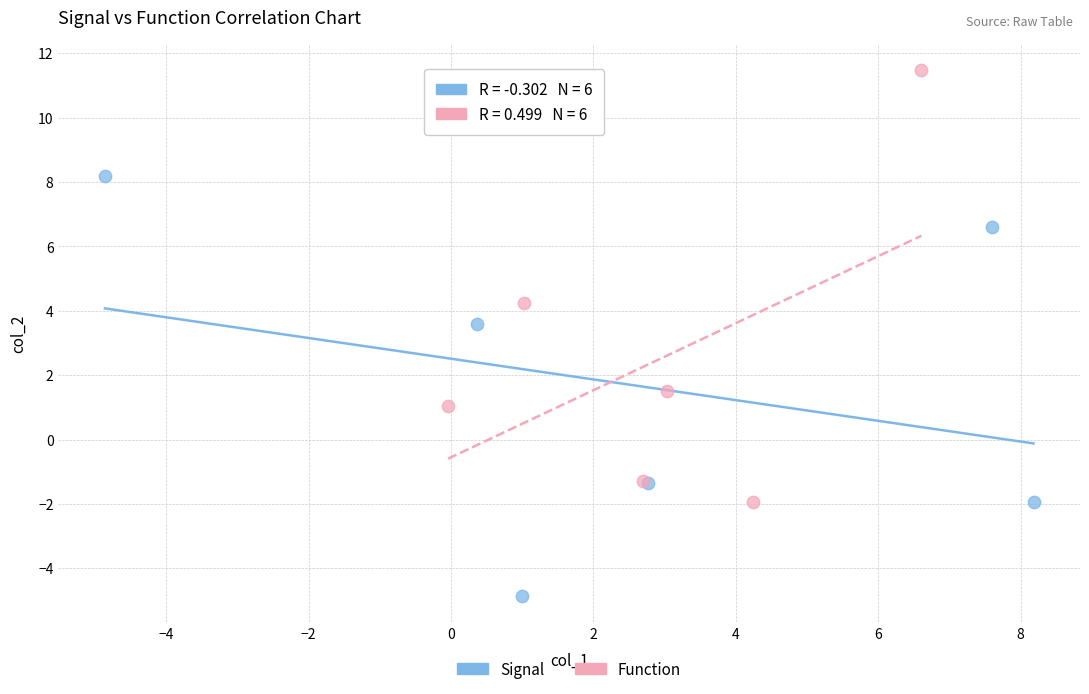

Which series contains the highest Y value?

Function